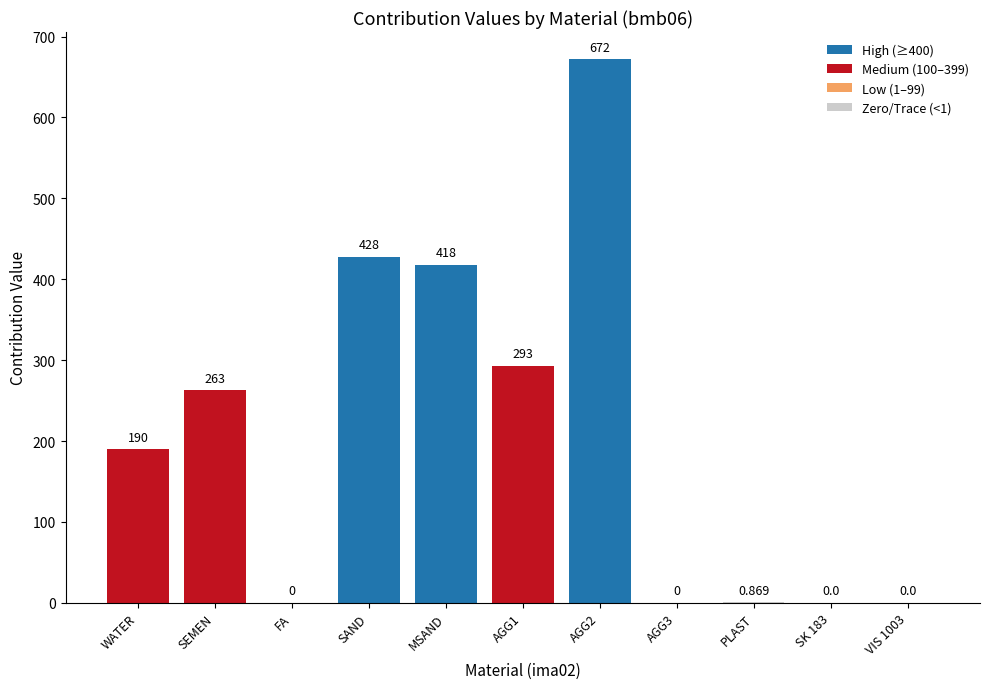

Between WATER and MSAND, which is larger?

MSAND